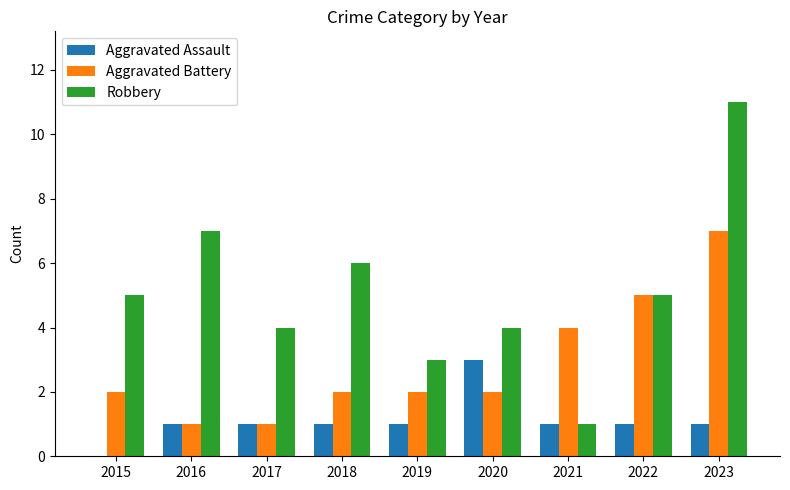

At which category is the sum across all series the highest?

2023